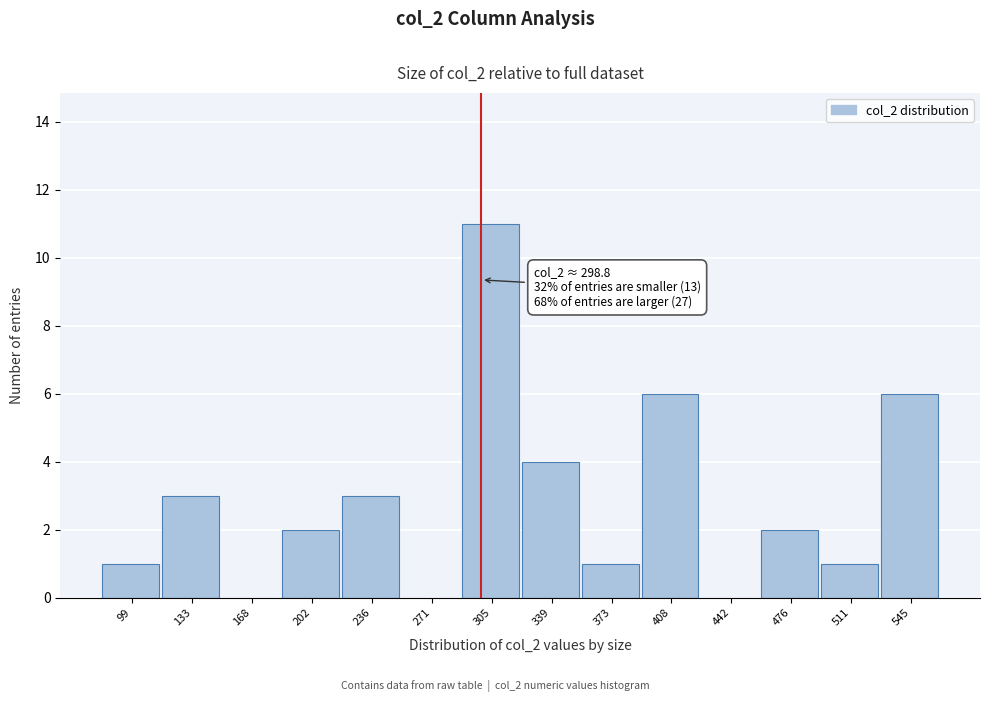

Over which range of the x-axis is the bar tallest?

290 to 320